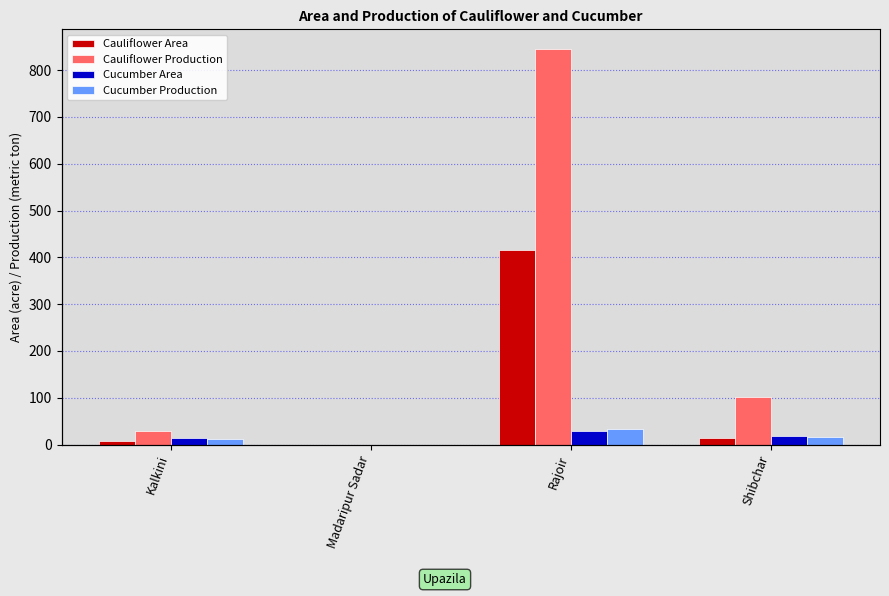

Reading left to right, extract all data points from this chart.

Cauliflower Area: 7	0	415	14
Cauliflower Production: 28	0	845	102
Cucumber Area: 13	0	28	19
Cucumber Production: 11	0	34	17